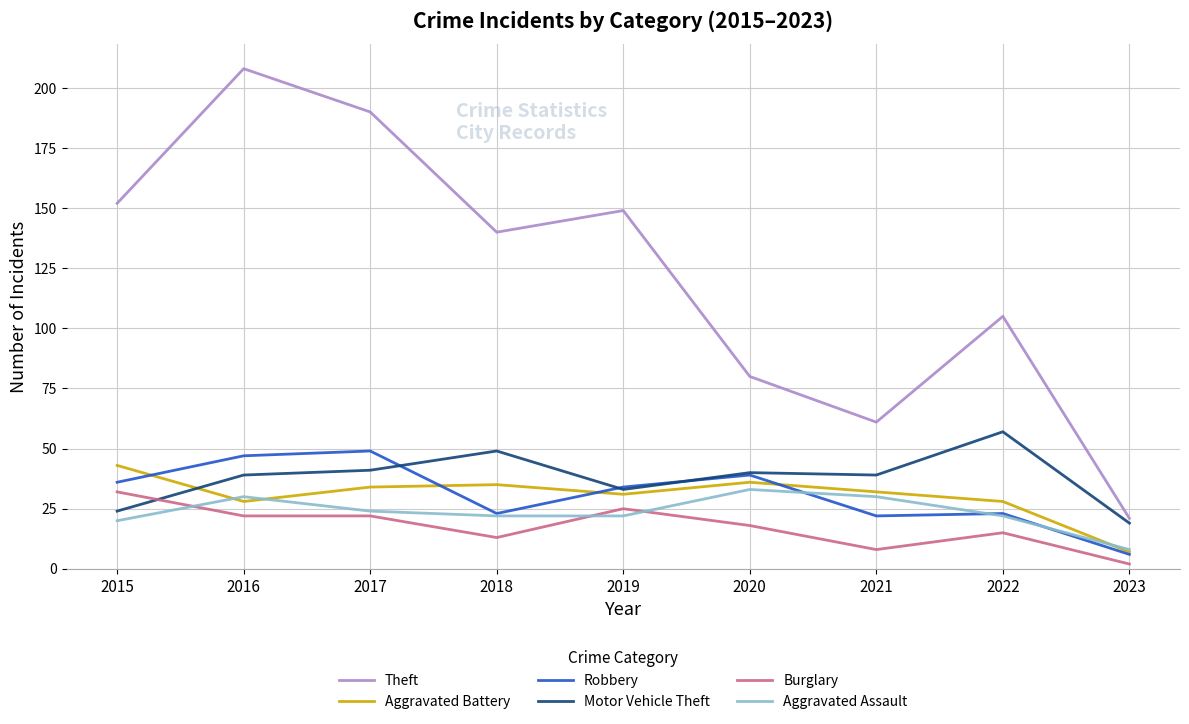

How many lines are shown in the chart?

6